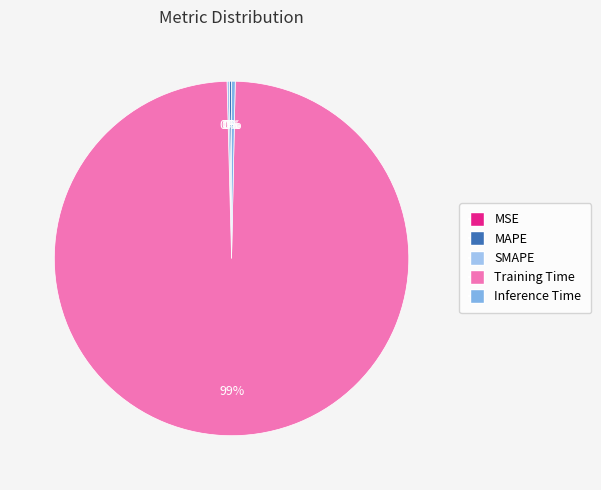

Is the sum of SMAPE and Inference Time greater than half?

No